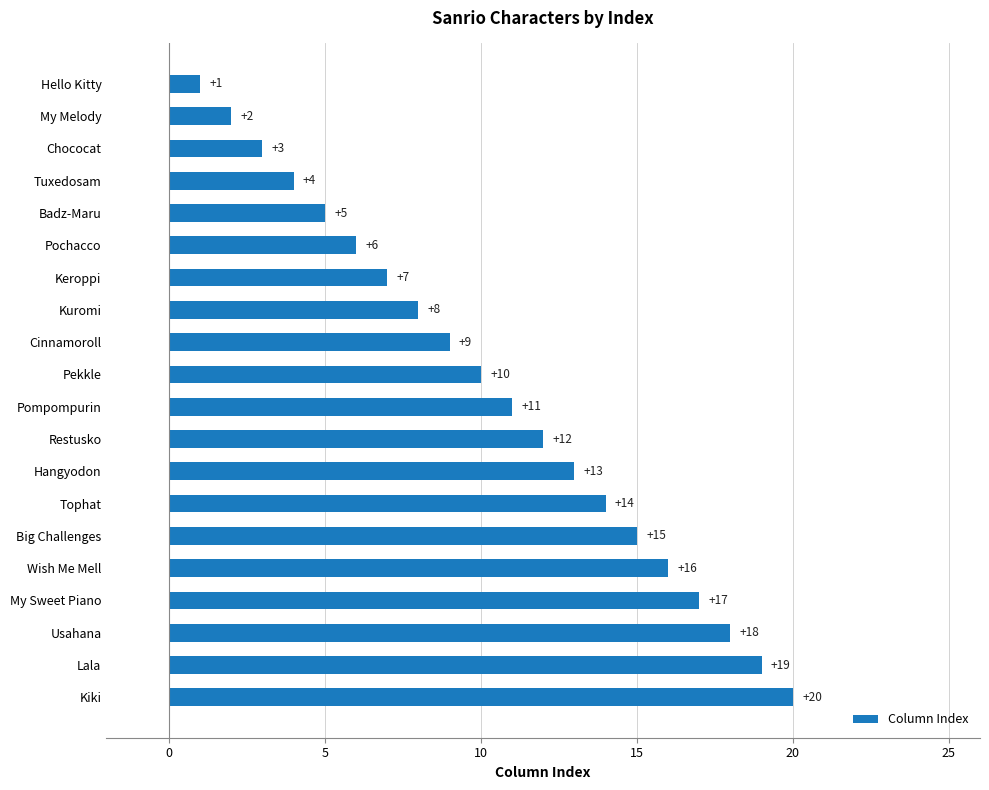

Which category has the lowest value across all series?

Hello Kitty